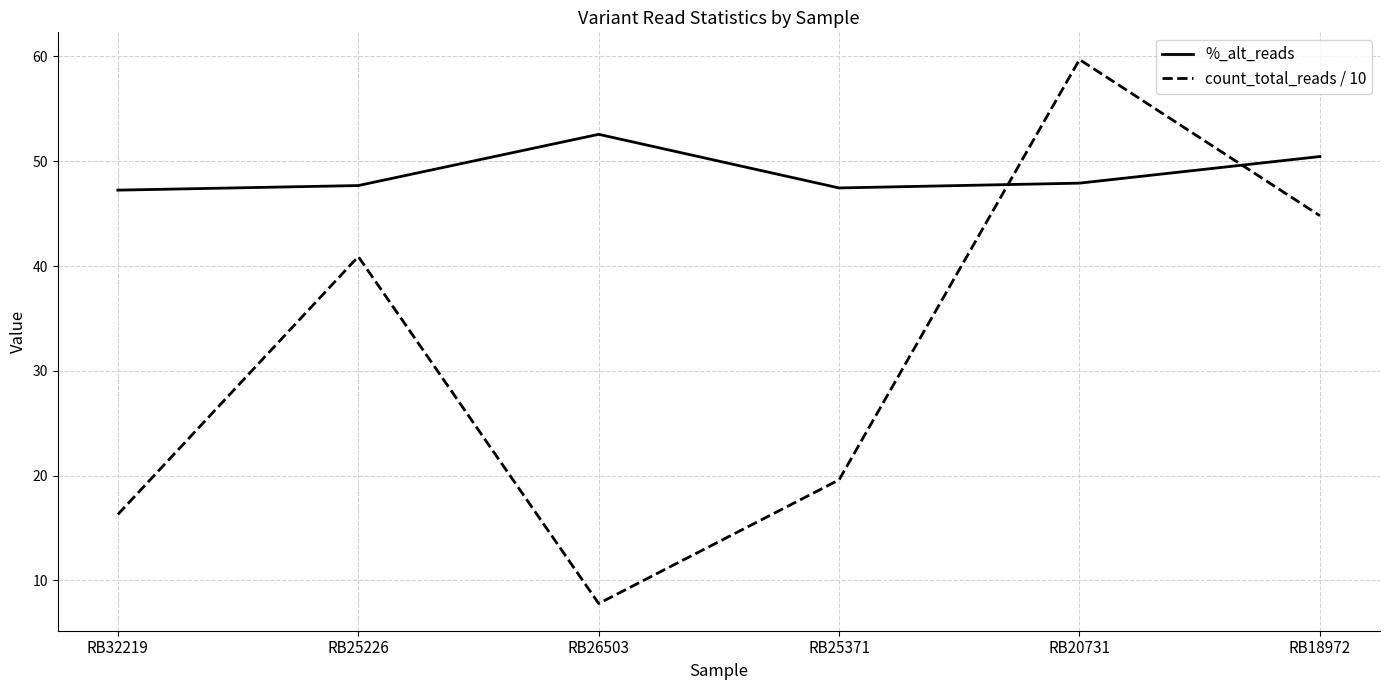

What position from the right is RB25226?

5